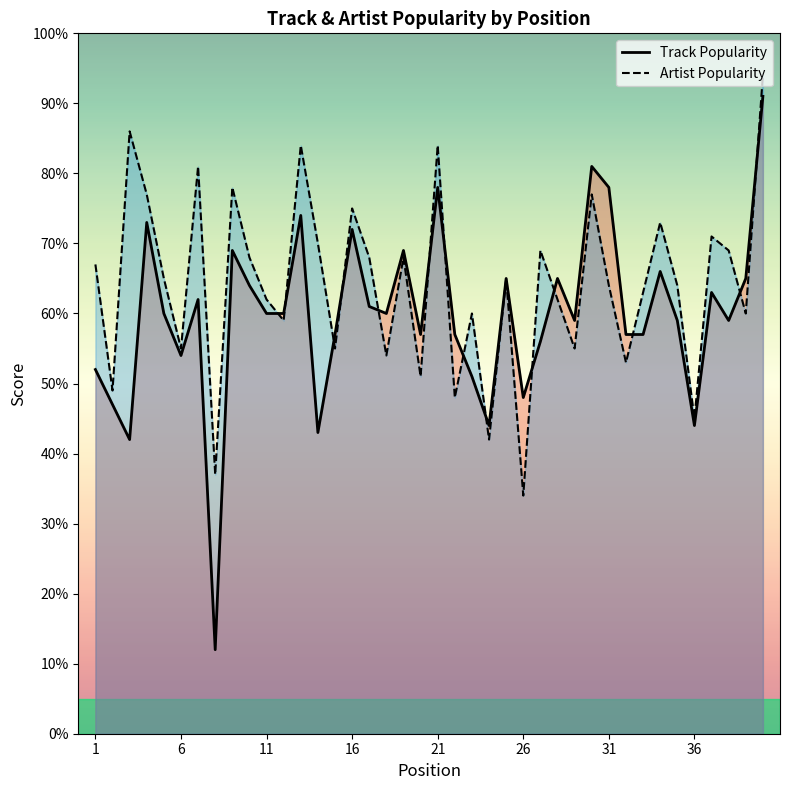

Which series has the largest range (max minus min)?

Track Popularity